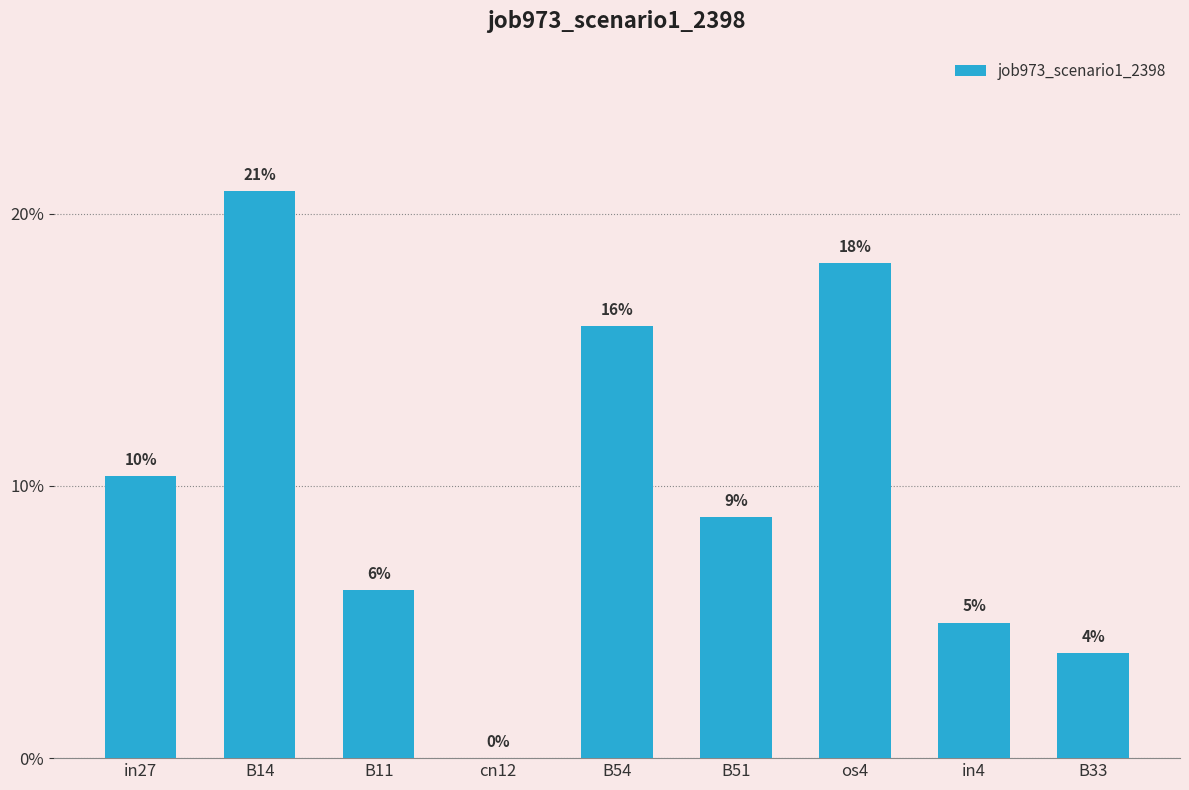

What is the approximate value at B14?

0.2